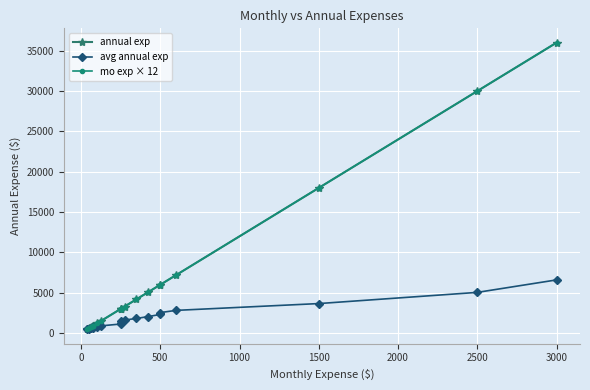

What is the average value of the avg annual exp series?

1896.2